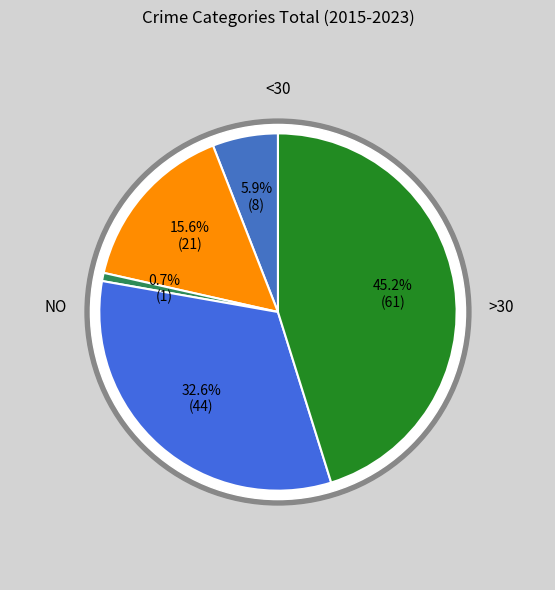

To the nearest percent, what is the average slice percentage?

20%